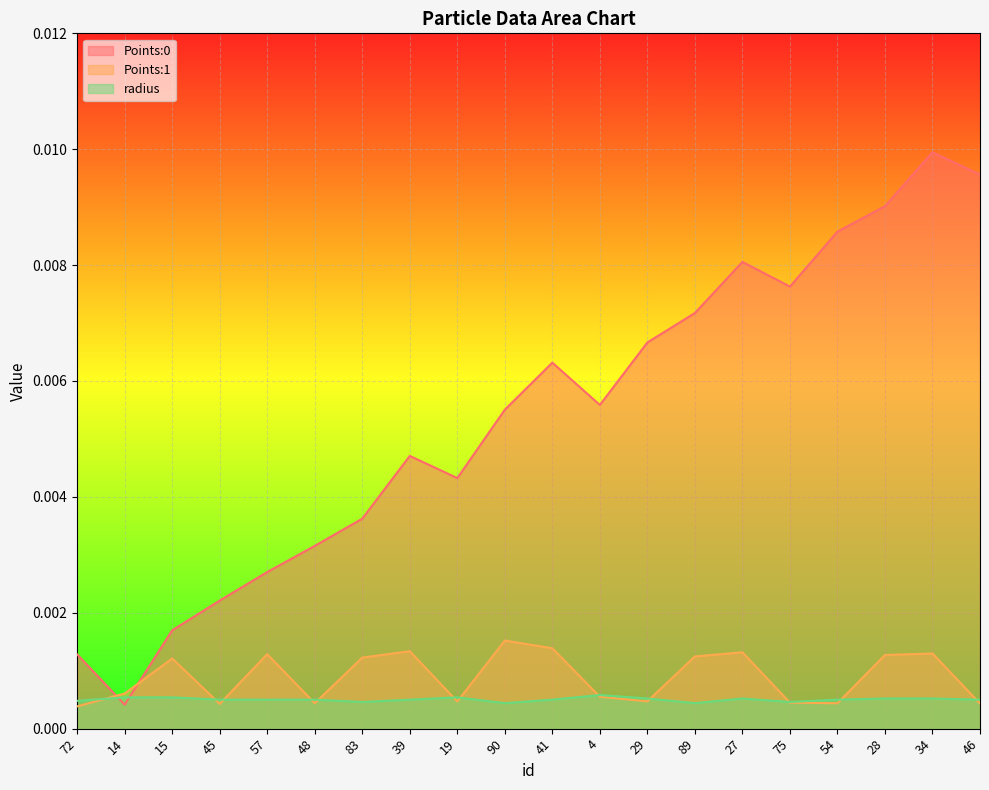

The value of Points:0 at 19 is 0.0. True or false?

True